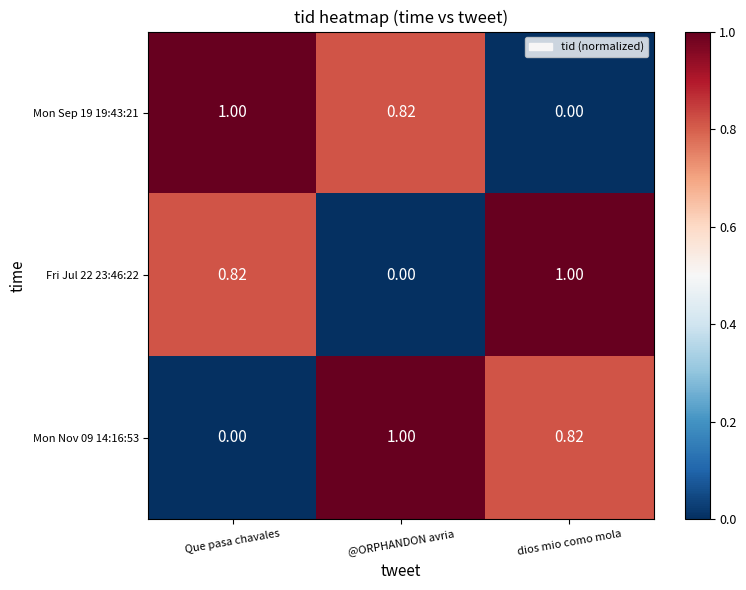

At which label does Fri Jul 22 23:46:22 reach its peak?

dios mio como mola